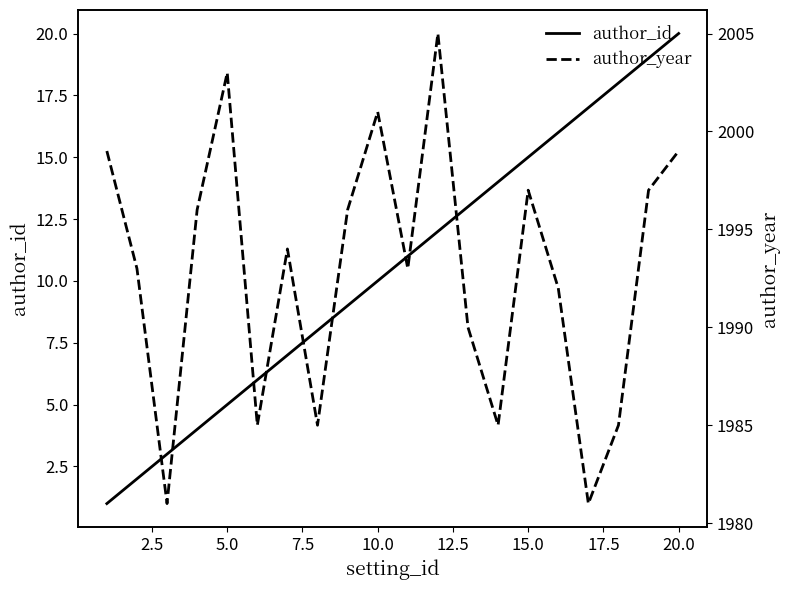

The author_id series shows 10 at 10.0. True or false?

True